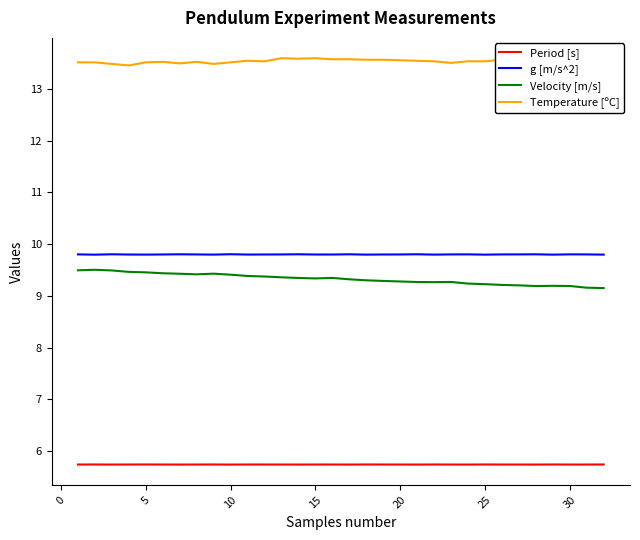

Reading left to right, list all the values displayed in this chart.

Period [s]: 5.7	5.7	5.7	5.7	5.7	5.7	5.7	5.7	5.7	5.7	5.7	5.7	5.7	5.7	5.7	5.7	5.7	5.7	5.7	5.7	5.7	5.7	5.7	5.7	5.7	5.7	5.7	5.7	5.7	5.7	5.7	5.7
g [m/s^2]: 9.8	9.8	9.8	9.8	9.8	9.8	9.8	9.8	9.8	9.8	9.8	9.8	9.8	9.8	9.8	9.8	9.8	9.8	9.8	9.8	9.8	9.8	9.8	9.8	9.8	9.8	9.8	9.8	9.8	9.8	9.8	9.8
Velocity [m/s]: 9.5	9.5	9.5	9.5	9.5	9.4	9.4	9.4	9.4	9.4	9.4	9.4	9.4	9.3	9.3	9.3	9.3	9.3	9.3	9.3	9.3	9.3	9.3	9.2	9.2	9.2	9.2	9.2	9.2	9.2	9.2	9.2
Temperature [ºC]: 13.5	13.5	13.5	13.4	13.5	13.5	13.5	13.5	13.5	13.5	13.5	13.5	13.6	13.6	13.6	13.6	13.6	13.6	13.6	13.6	13.5	13.5	13.5	13.5	13.5	13.6	13.5	13.5	13.4	13.5	13.5	13.5